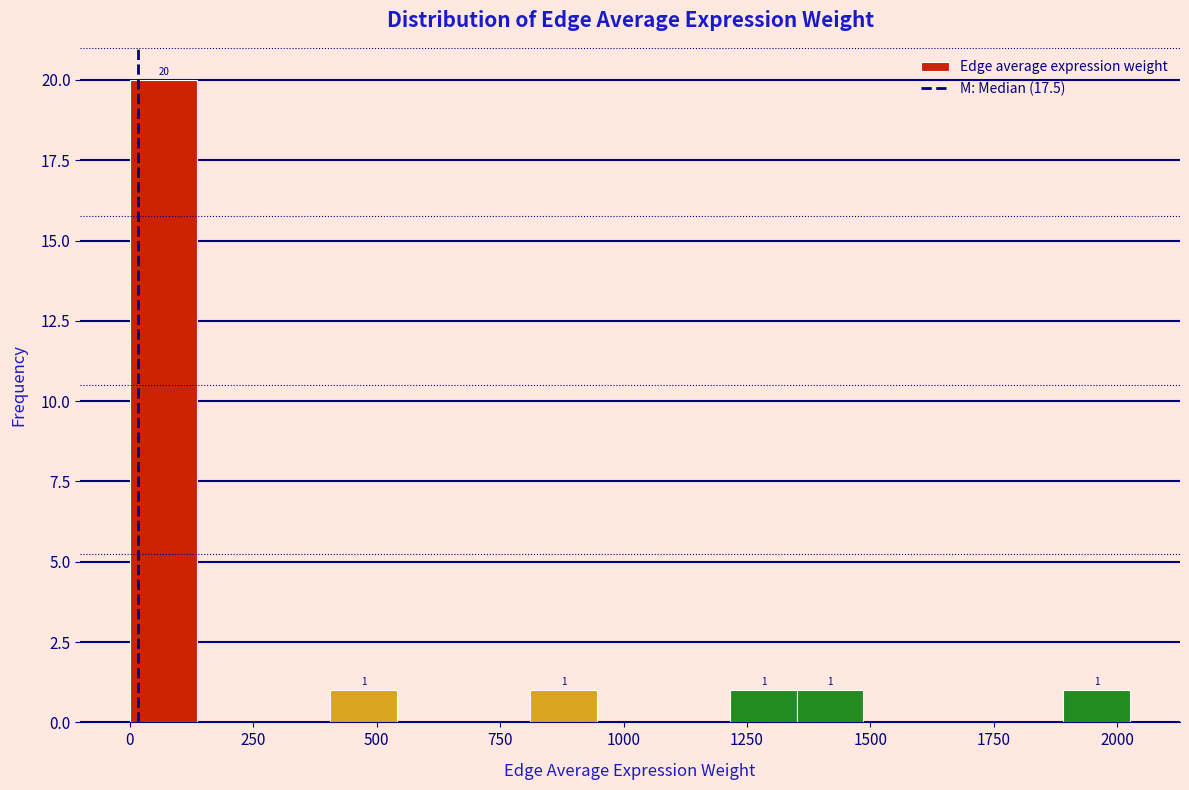

Read against the x-axis, roughly where is the centre of the tallest bar?

50